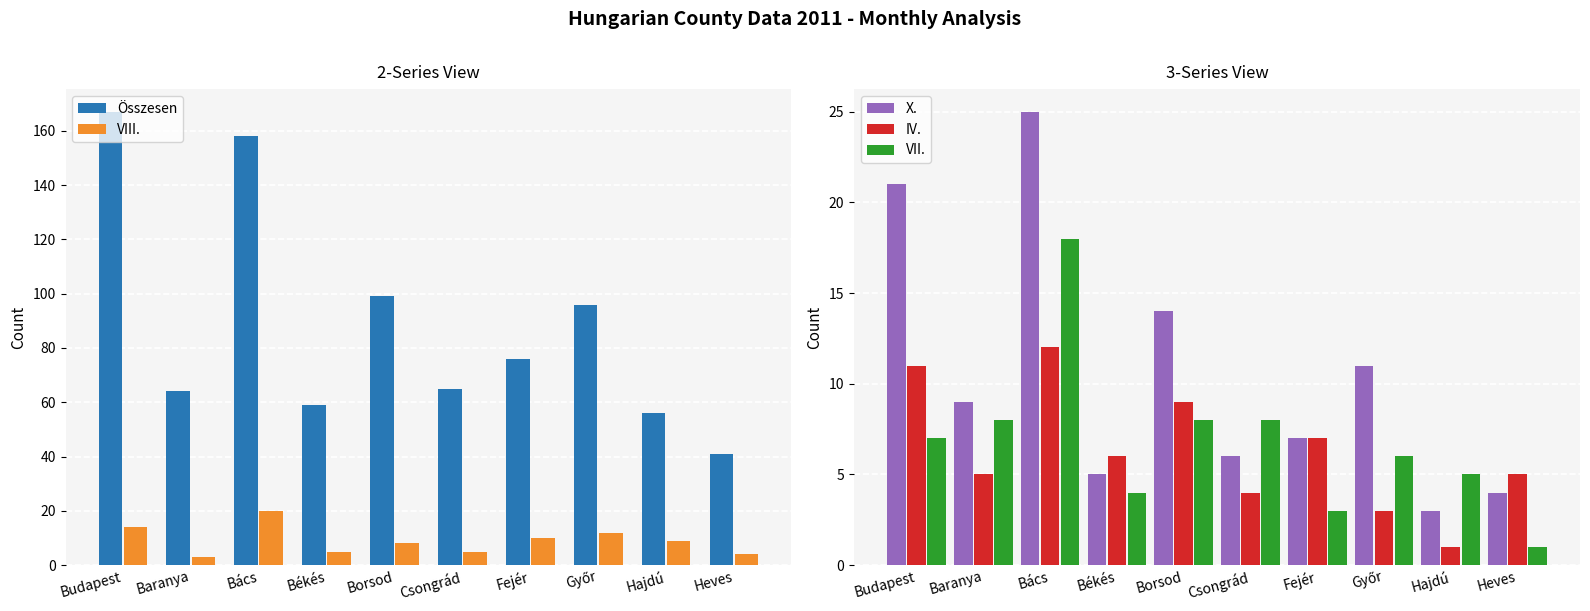

Reading left to right, transcribe all the data shown in this chart.

Összesen: 167	64	158	59	99	65	76	96	56	41
VIII.: 14	3	20	5	8	5	10	12	9	4
X.: 21	9	25	5	14	6	7	11	3	4
IV.: 11	5	12	6	9	4	7	3	1	5
VII.: 7	8	18	4	8	8	3	6	5	1